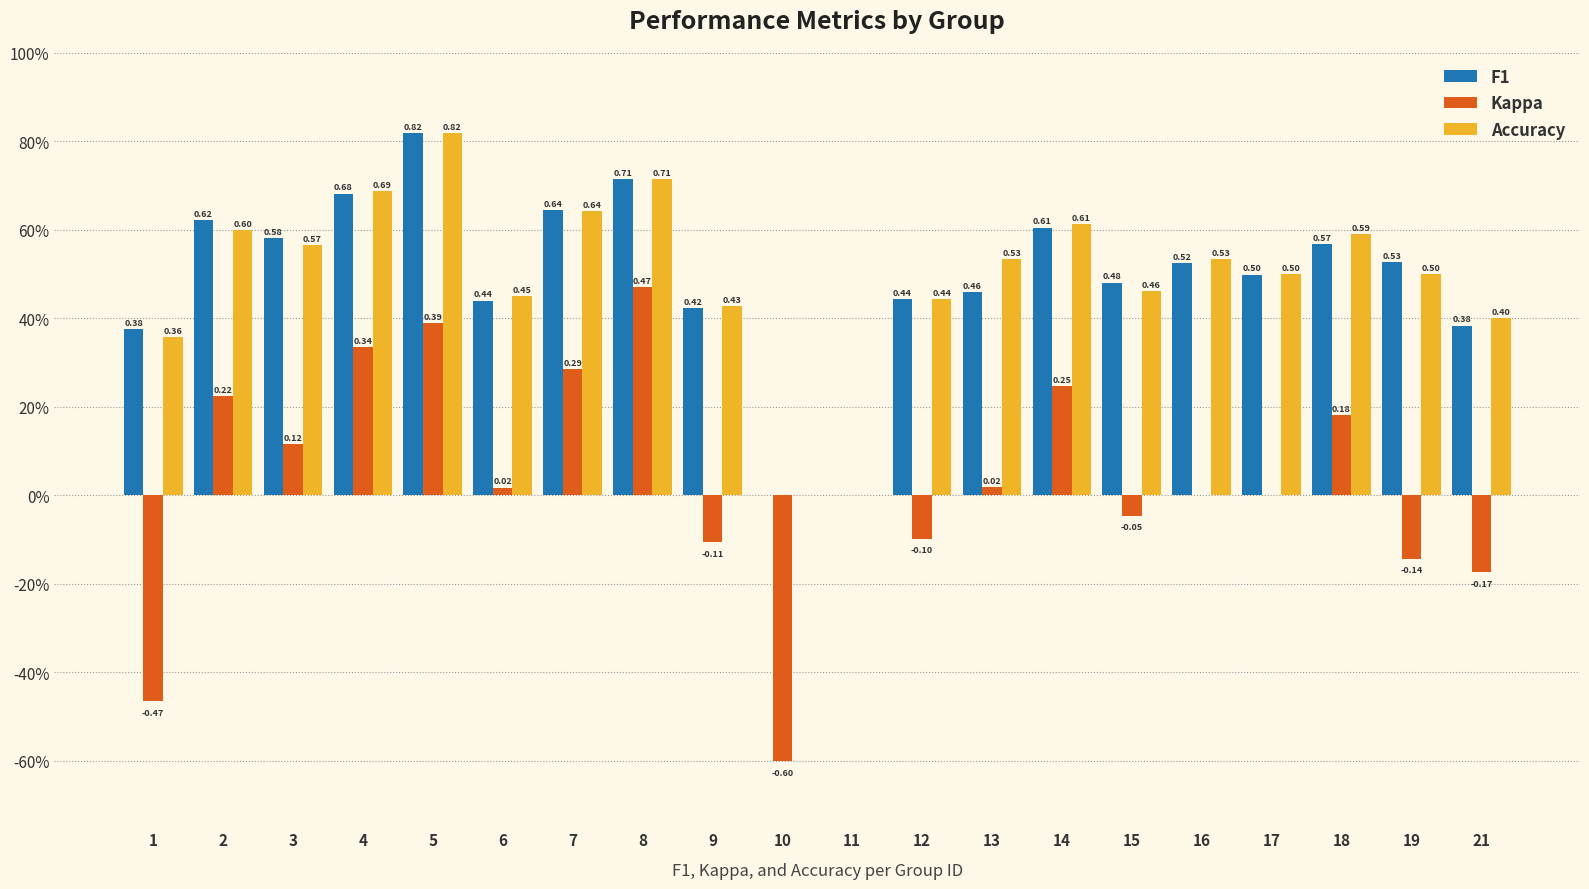

Which label corresponds to the largest value in the chart?

5